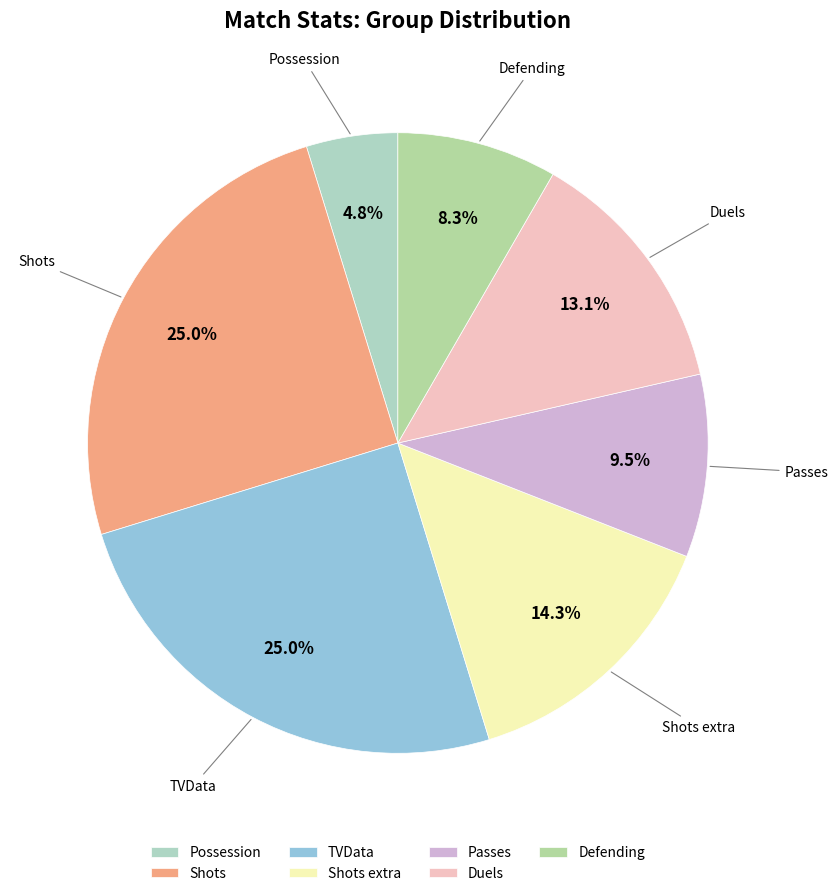

Count the number of slices in the pie.

7